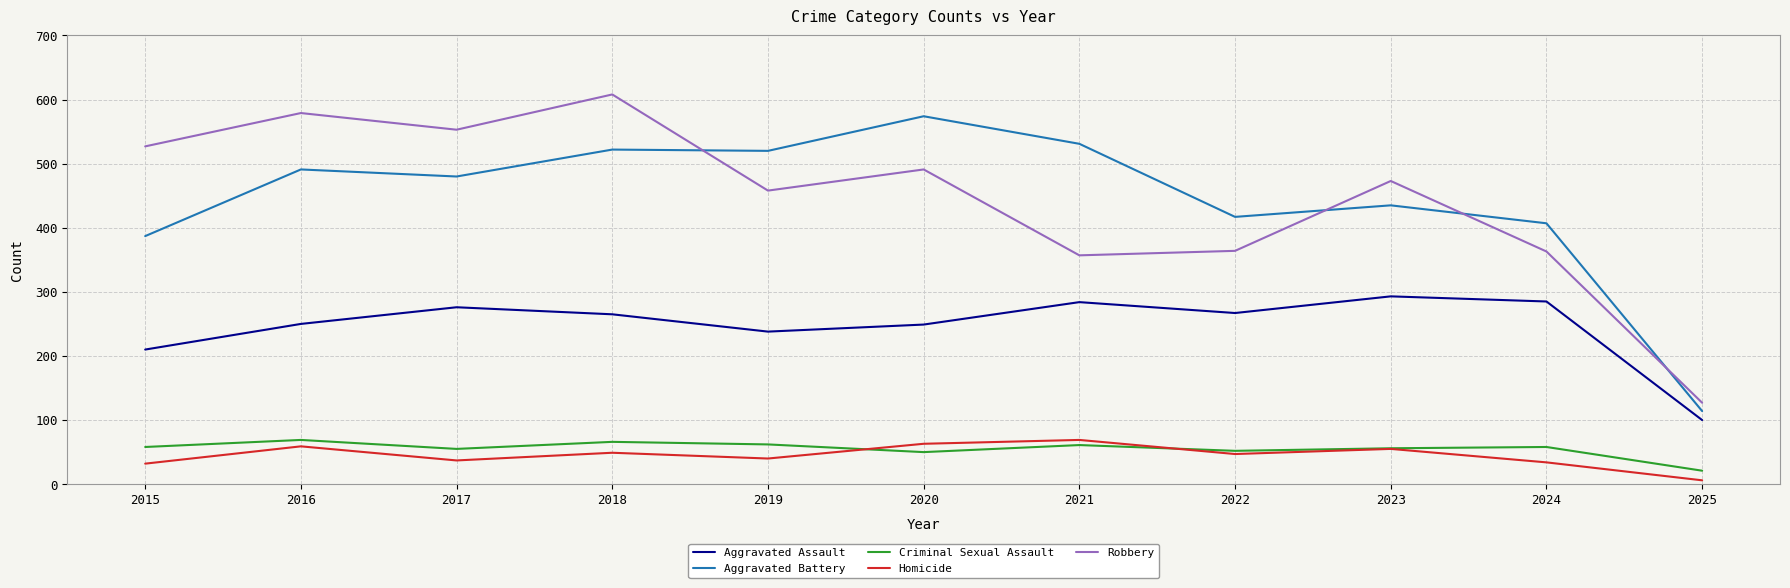

At 2019, list the series in order from largest to smallest.

Aggravated Battery, Robbery, Aggravated Assault, Criminal Sexual Assault, Homicide